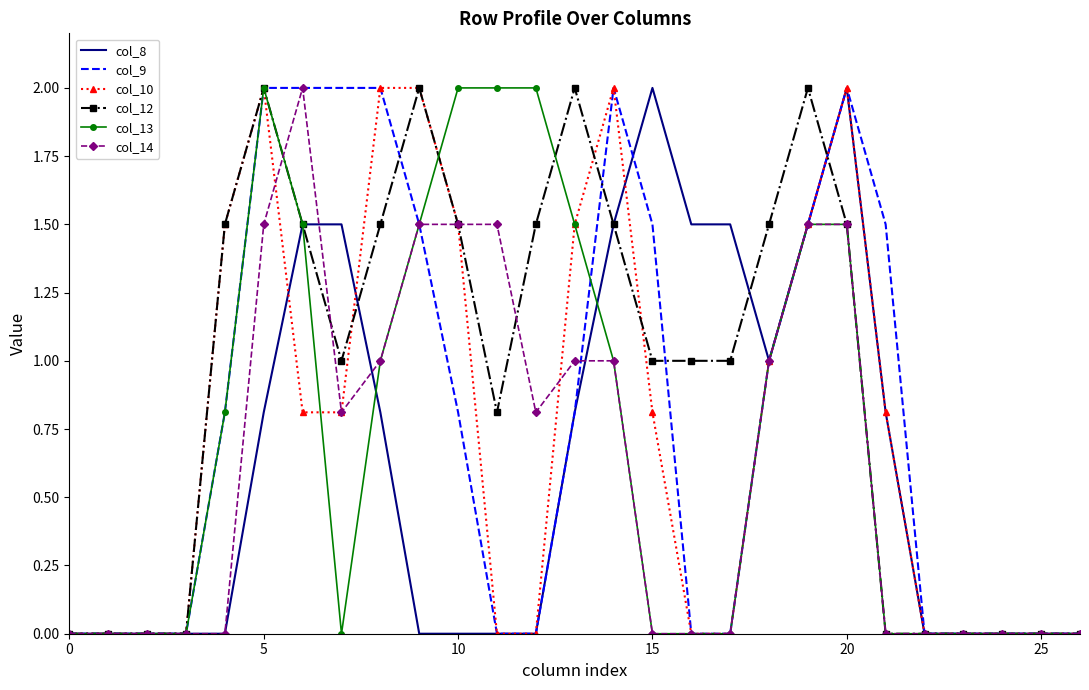

Reading right to left, extract all data points from this chart.

col_8: 0.0	0.0	0.0	0.0	0.0	0.8	2.0	1.5	1.0	1.5	1.5	2.0	1.5	0.8	0.0	0.0	0.0	0.0	0.8	1.5	1.5	0.8	0.0	0.0	0.0	0.0	0.0
col_9: 0.0	0.0	0.0	0.0	0.0	1.5	2.0	1.5	1.0	0.0	0.0	1.5	2.0	0.8	0.0	0.0	0.8	1.5	2.0	2.0	2.0	2.0	0.8	0.0	0.0	0.0	0.0
col_10: 0.0	0.0	0.0	0.0	0.0	0.8	2.0	1.5	1.0	0.0	0.0	0.8	2.0	1.5	0.0	0.0	1.5	2.0	2.0	0.8	0.8	2.0	1.5	0.0	0.0	0.0	0.0
col_12: 0.0	0.0	0.0	0.0	0.0	0.0	1.5	2.0	1.5	1.0	1.0	1.0	1.5	2.0	1.5	0.8	1.5	2.0	1.5	1.0	1.5	2.0	1.5	0.0	0.0	0.0	0.0
col_13: 0.0	0.0	0.0	0.0	0.0	0.0	1.5	1.5	1.0	0.0	0.0	0.0	1.0	1.5	2.0	2.0	2.0	1.5	1.0	0.0	1.5	2.0	0.8	0.0	0.0	0.0	0.0
col_14: 0.0	0.0	0.0	0.0	0.0	0.0	1.5	1.5	1.0	0.0	0.0	0.0	1.0	1.0	0.8	1.5	1.5	1.5	1.0	0.8	2.0	1.5	0.0	0.0	0.0	0.0	0.0